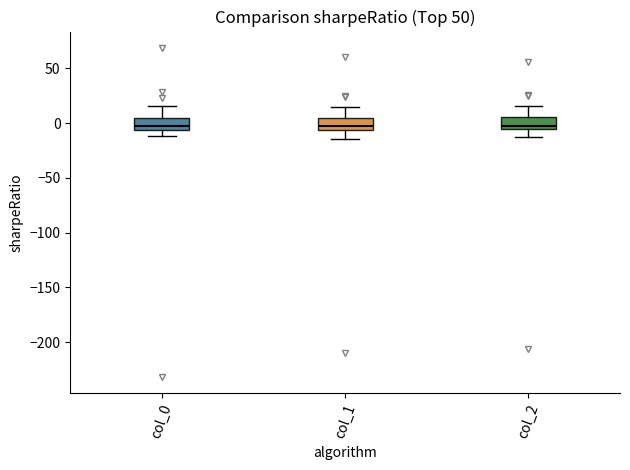

Reading left to right, transcribe this box plot: for each box, give where its median line is, the range the box spans, and where its two whiskers end, as read against the y-axis. The values are not printed on the chart, so give them approximately, as read against the axis.

col_0: median 0, box -5 to 5, whiskers -10 to 15
col_1: median -5 (just above the box's lower edge), box -5 to 5, whiskers -15 to 15
col_2: median 0, box -5 to 5, whiskers -10 to 15